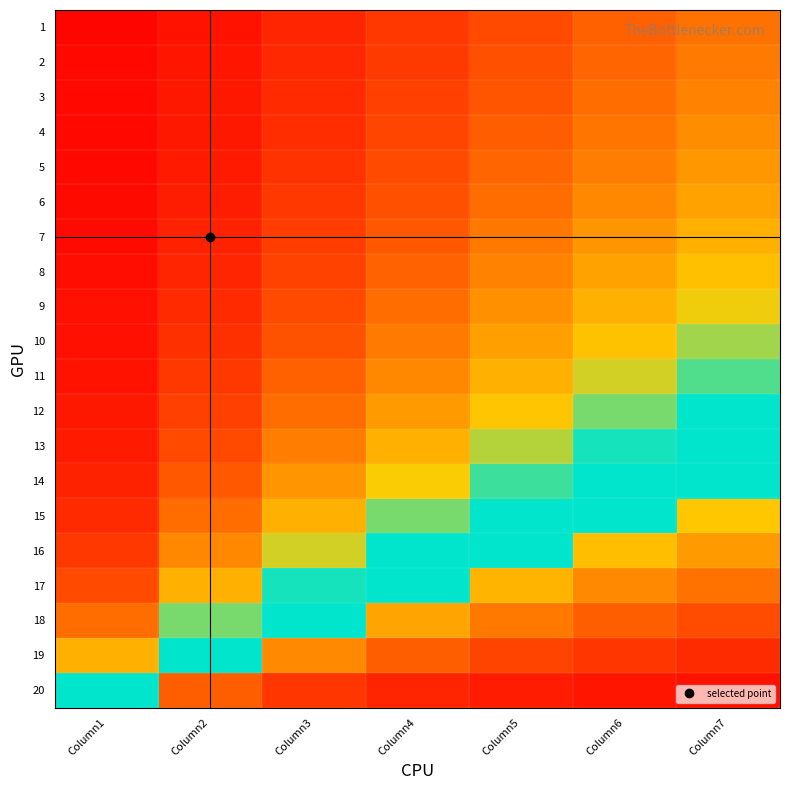

At which category is the sum across all series the highest?

Column1